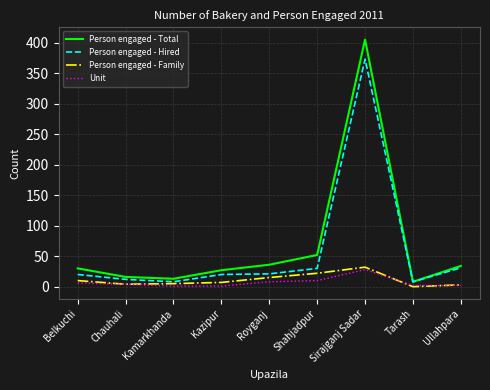

At which category is the sum across all series the highest?

Sirajganj Sadar